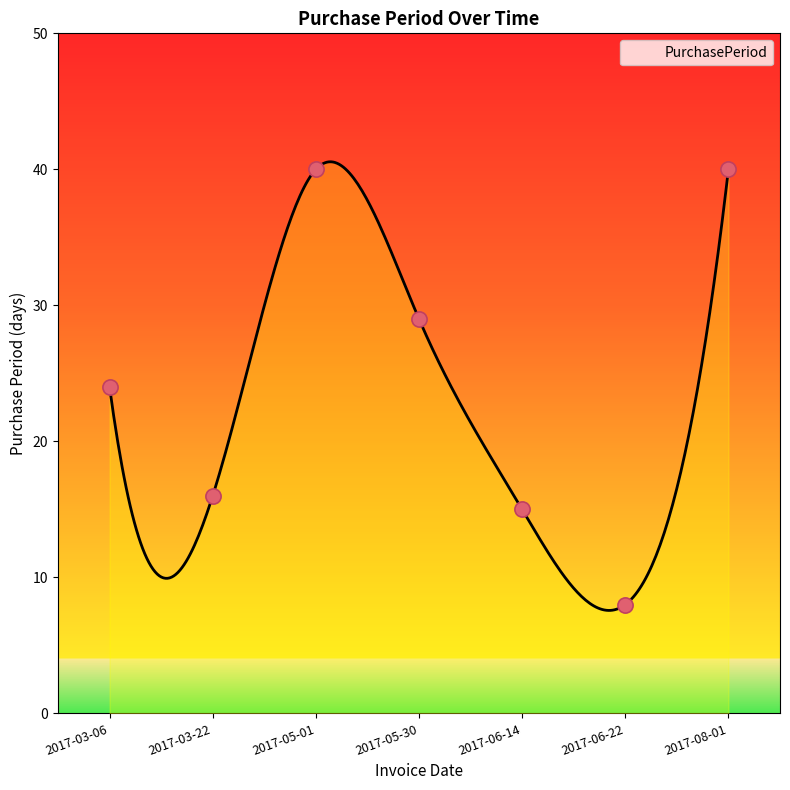

What is the change in value from 2017-03-06 to 2017-06-14?

-9